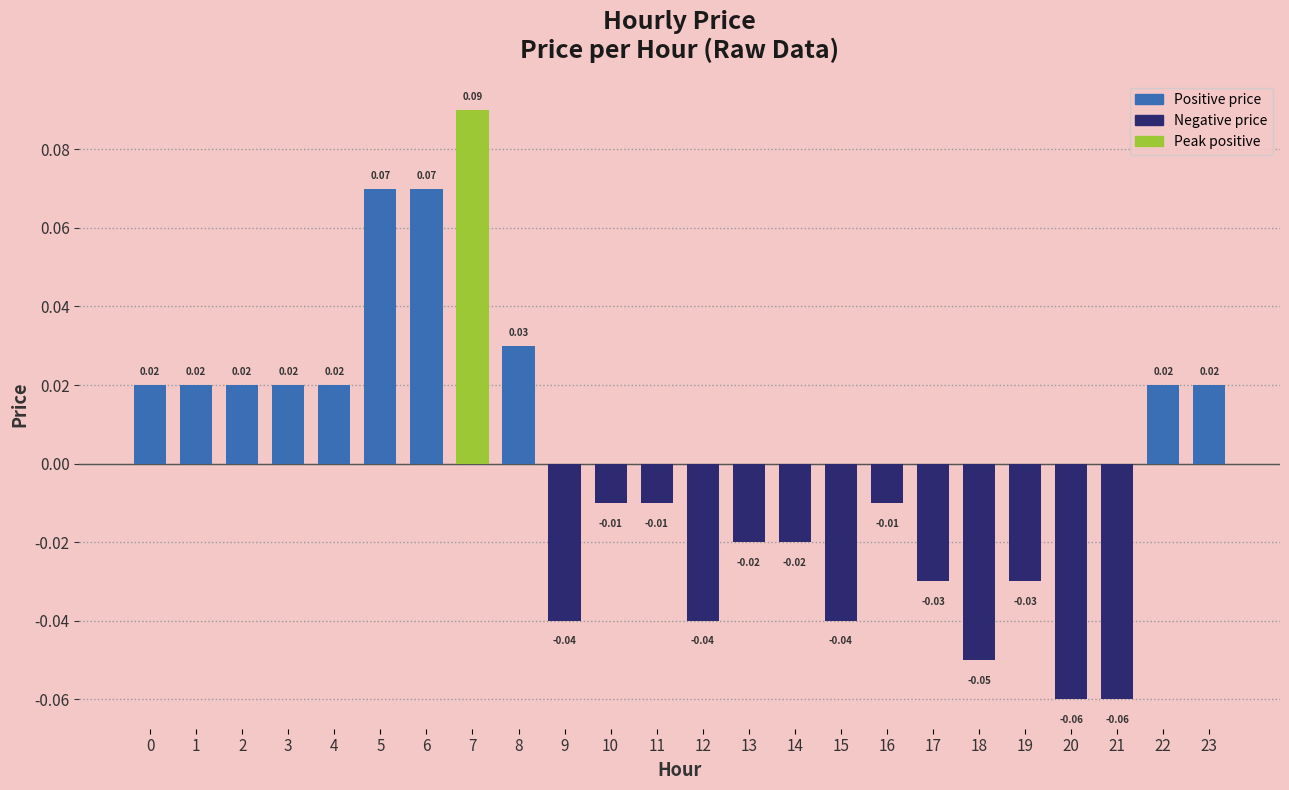

Which has a higher value, 17 or 8?

8